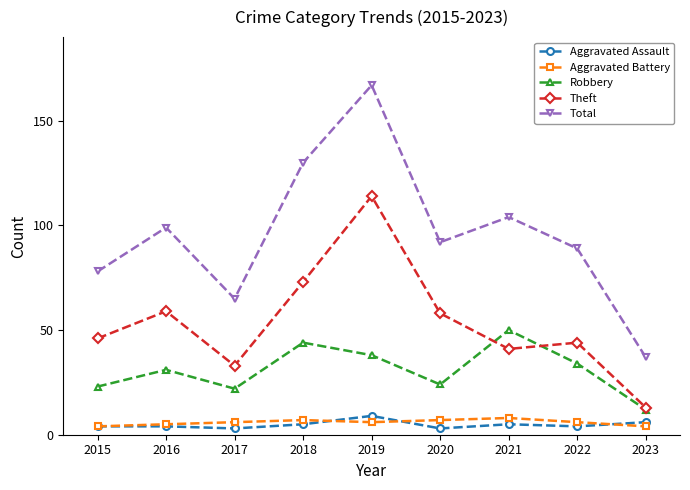

At which category does Total reach its first local valley?

2017